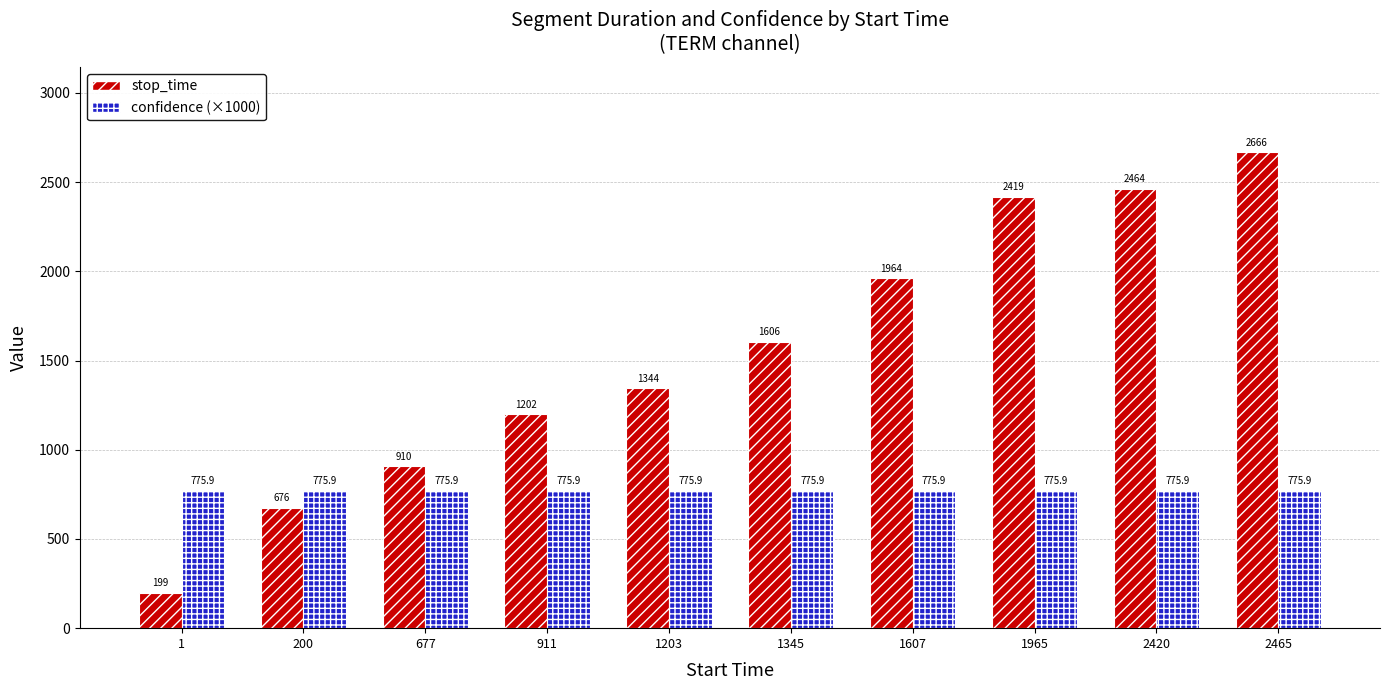

What is the approximate value of confidence (×1000) at 2465?

775.9